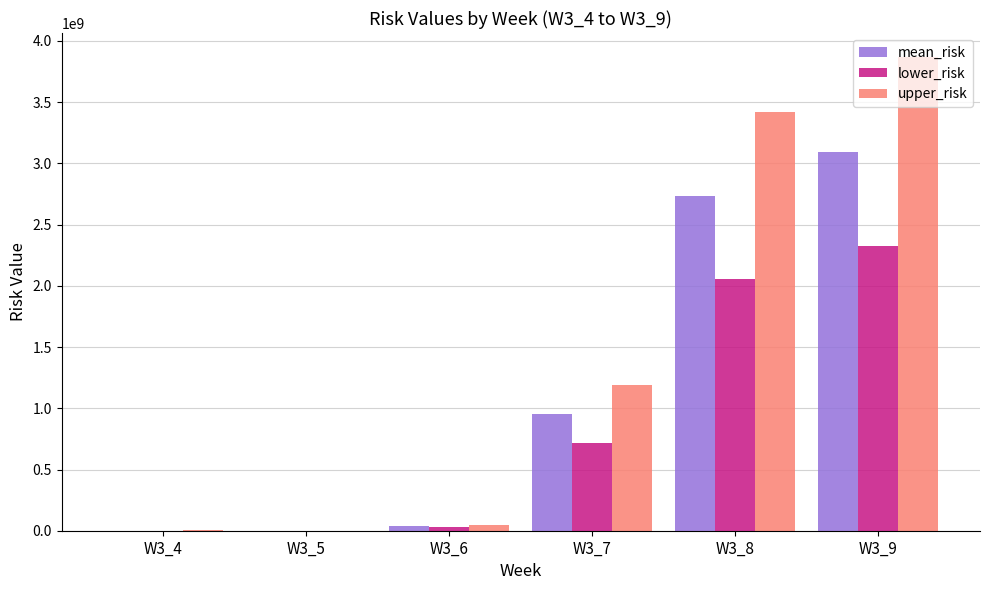

At which label is lower_risk closest to 1161455055?

W3_7